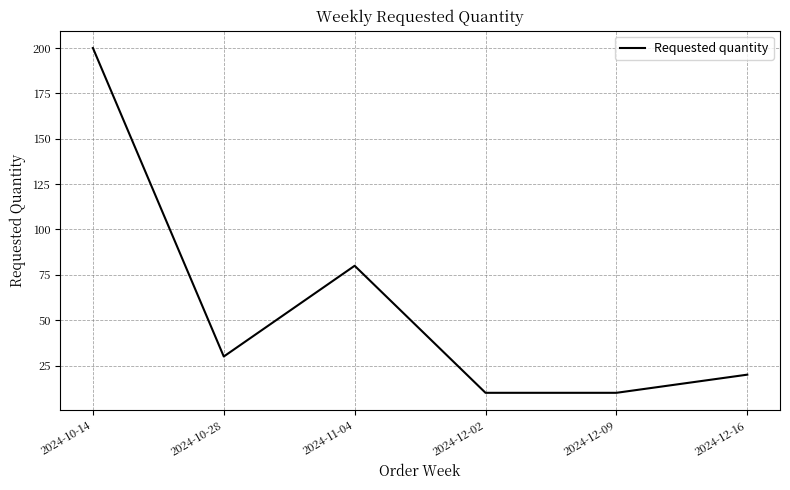

How many categories are shown in the chart?

6